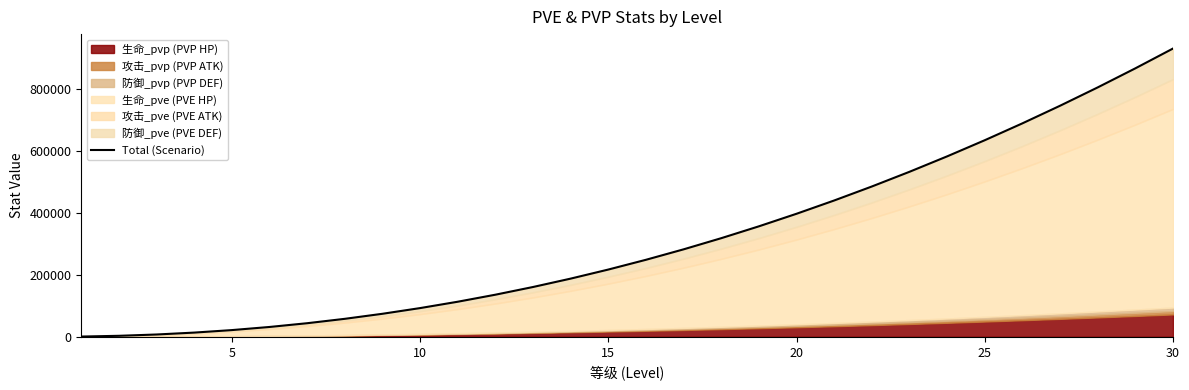

What is the average value?

316021